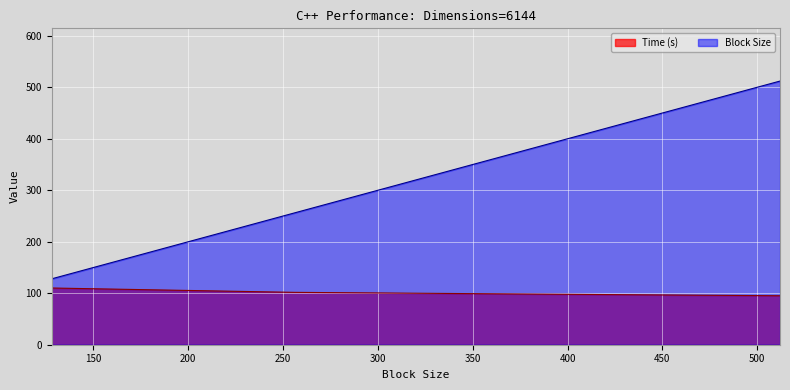

True or false: Time (s) has more than 1 interior local peaks.

False